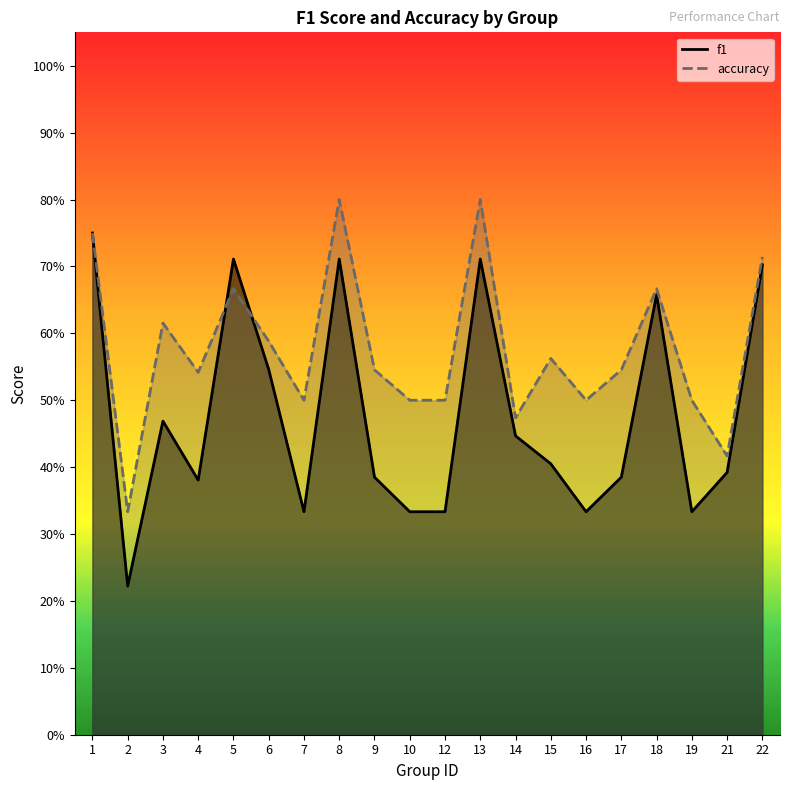

List the labels in order of accuracy value, smallest first.

2, 21, 14, 7, 10, 12, 16, 19, 4, 9, 17, 15, 6, 3, 5, 18, 22, 1, 8, 13